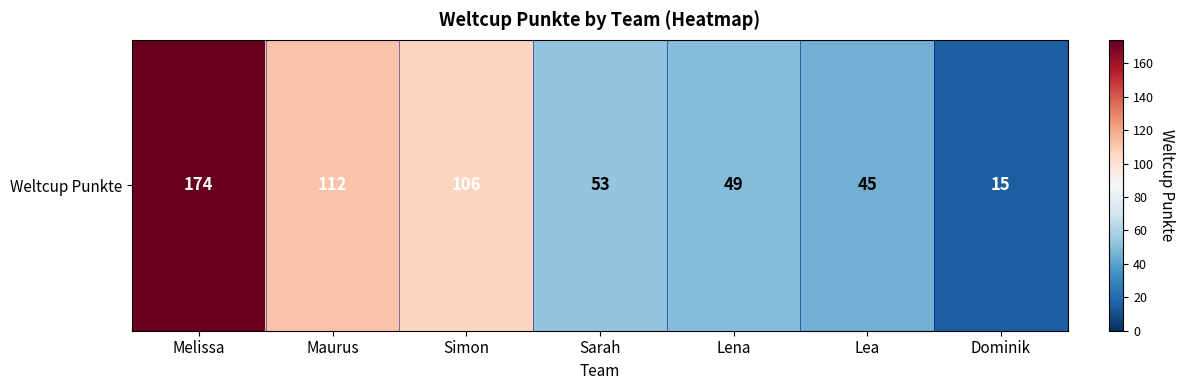

Rank the categories by value from lowest to highest.

Dominik, Lea, Lena, Sarah, Simon, Maurus, Melissa